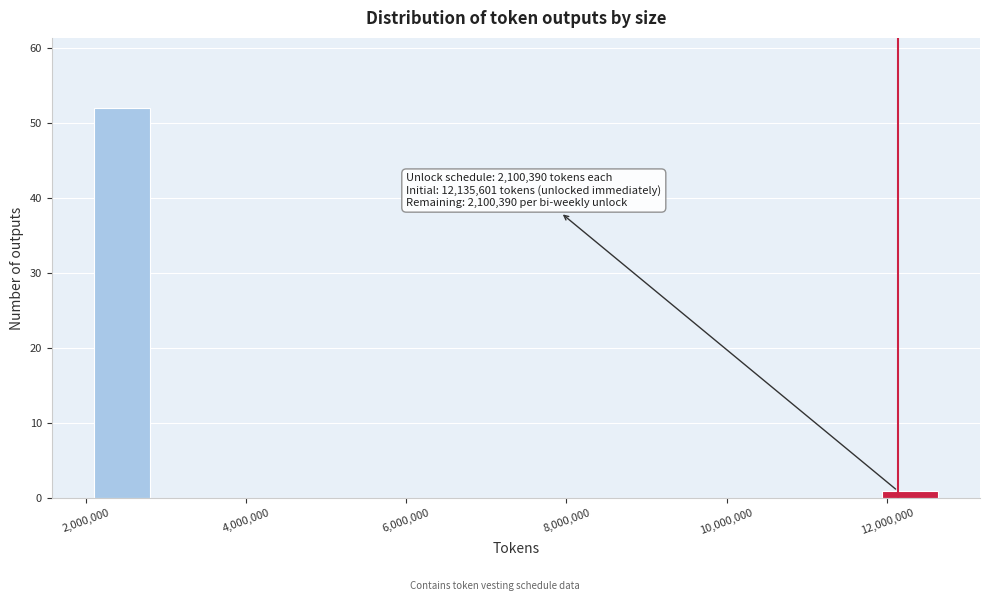

Read against the x-axis, roughly where is the centre of the tallest bar?

2400000